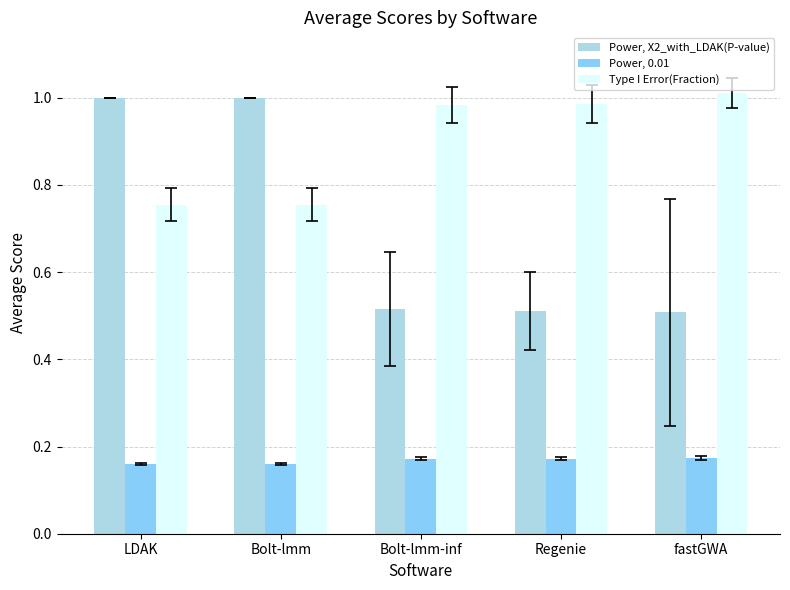

What is the difference between the maximum and second lowest values in the Type I Error(Fraction) series?

0.3